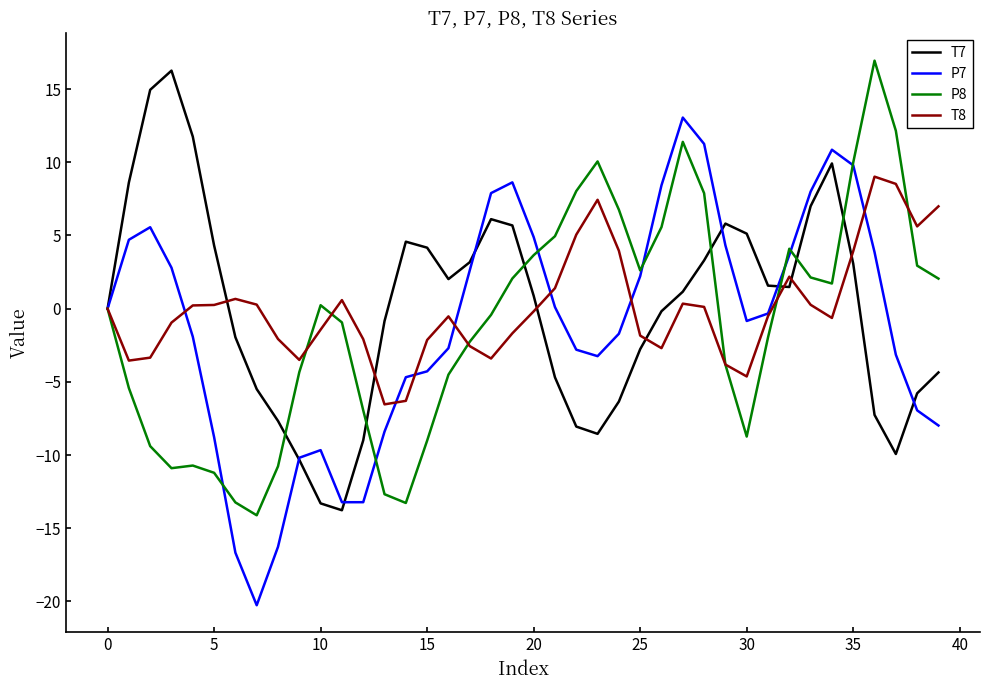

What is the maximum value for P8?

16.9